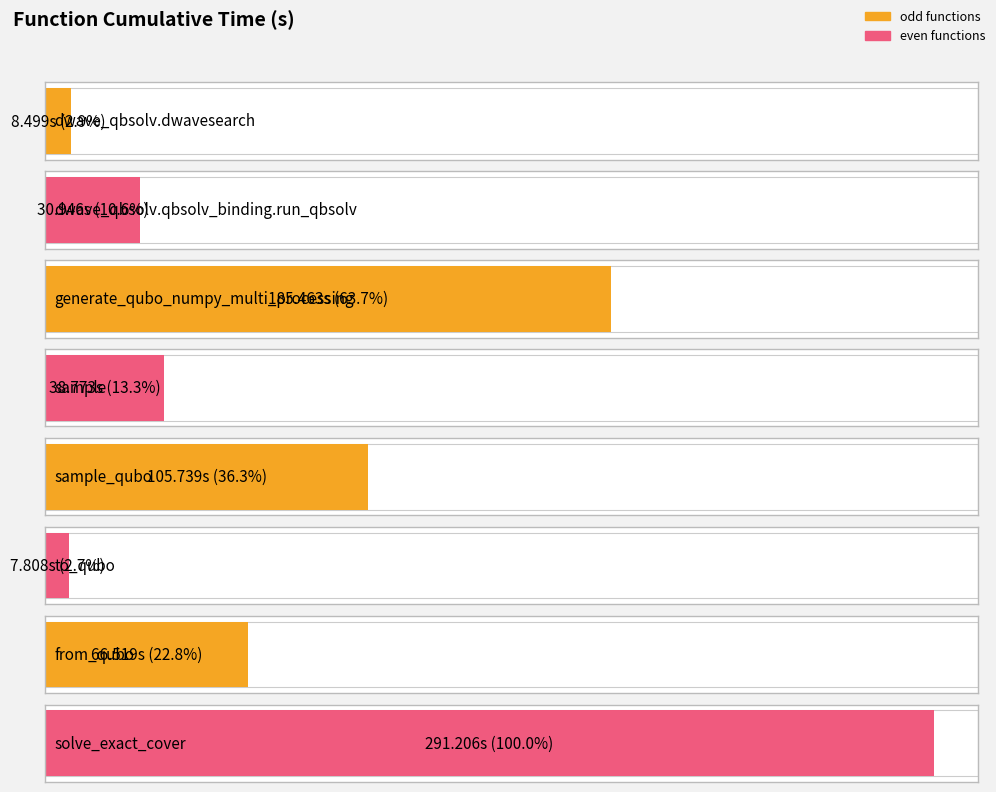

What is the ratio of the value at solve_exact_cover to the value at sample_qubo?

2.8